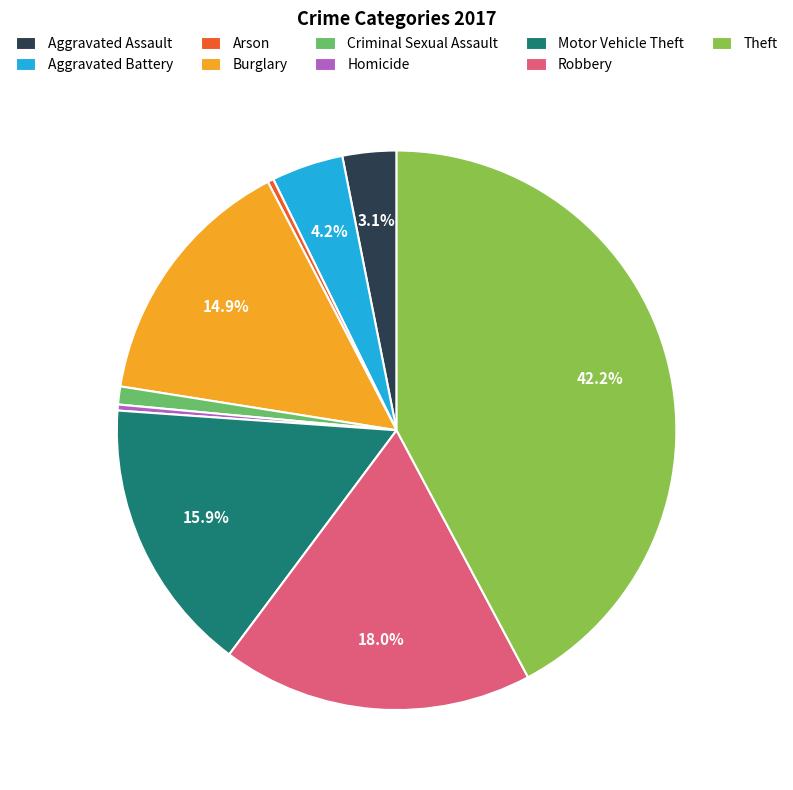

How many slices are in this pie chart?

9